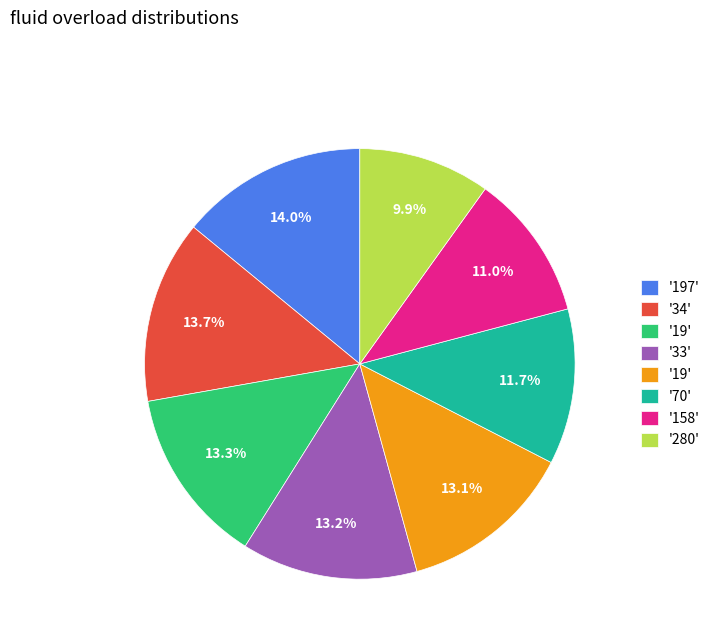

Is there a majority slice in this chart?

No